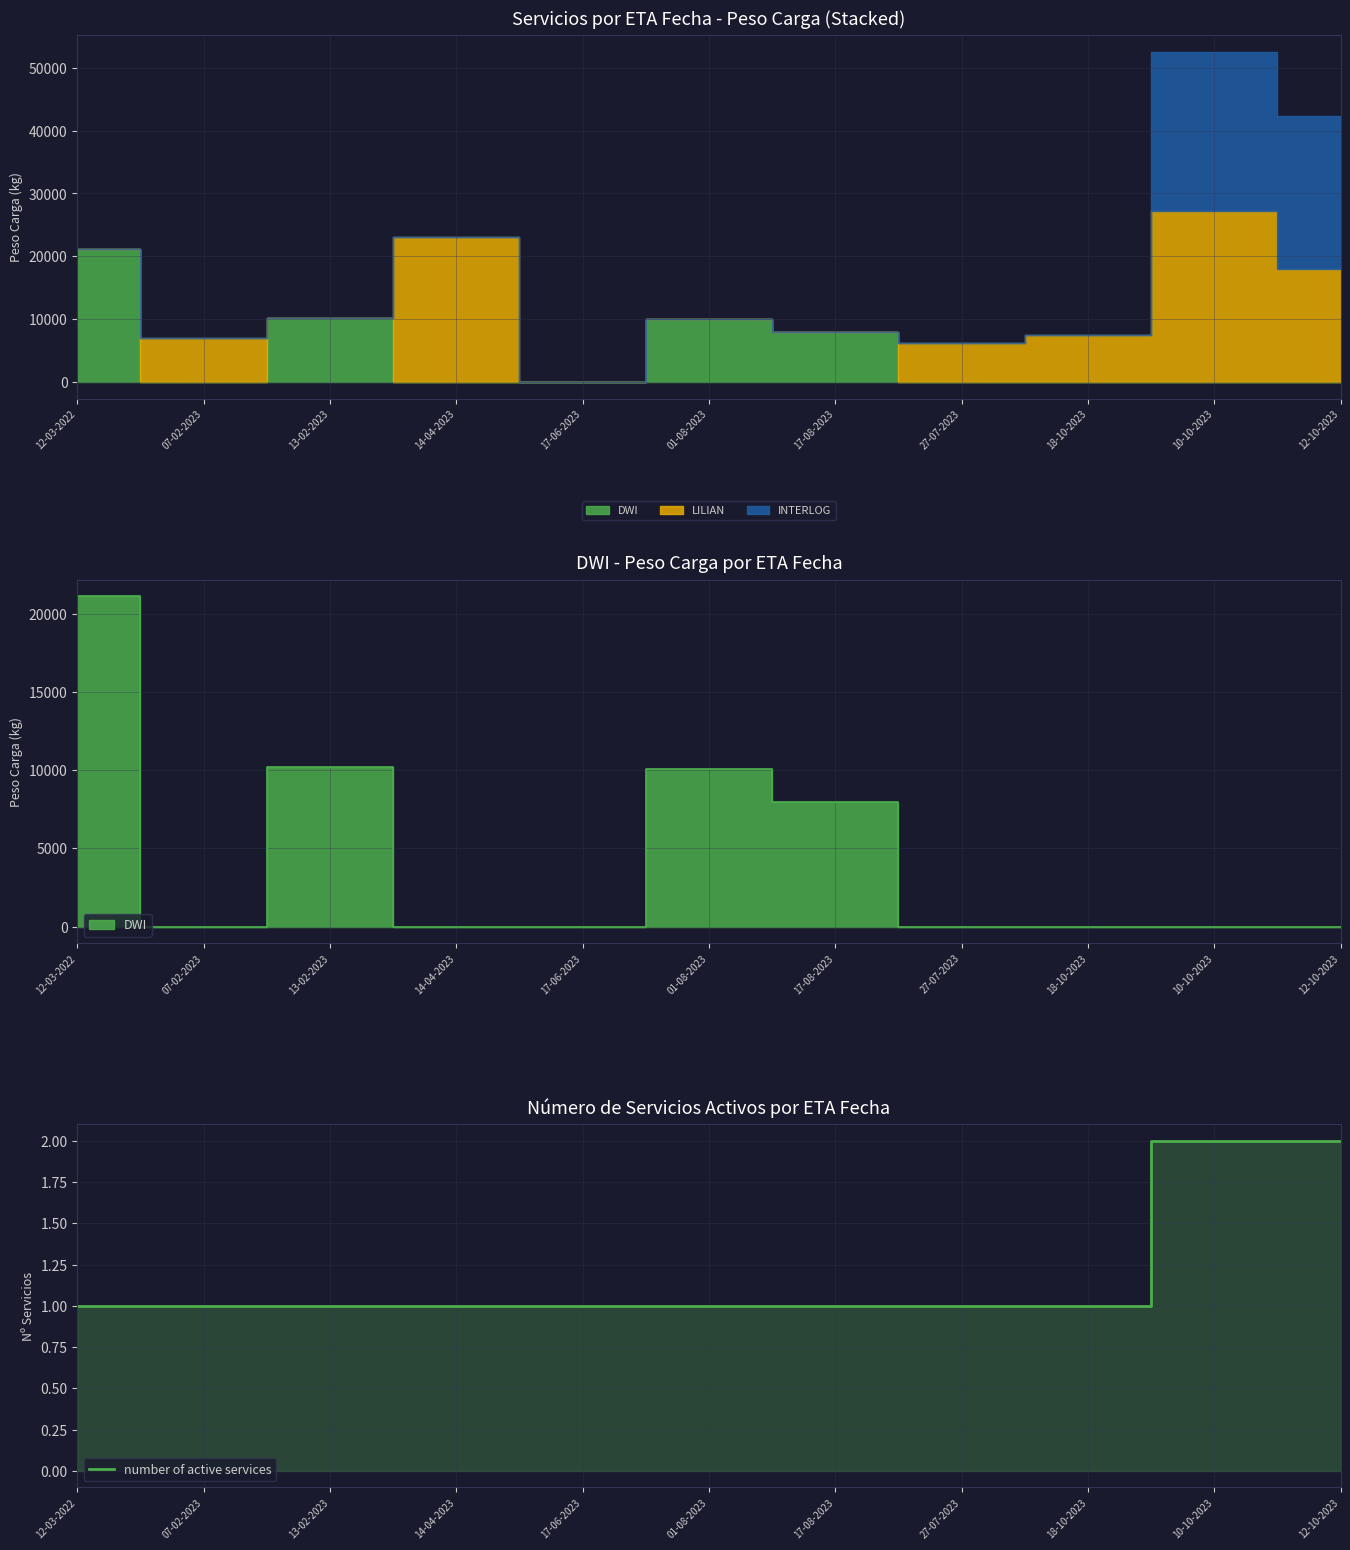

Approximately how many times larger is the value at 17-08-2023 compared to 07-02-2023?

1.0